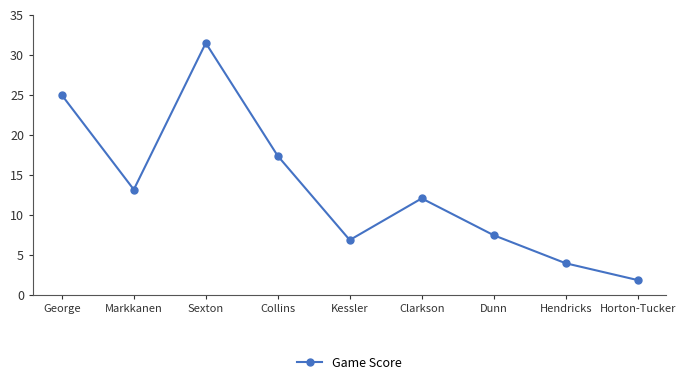

Where is the first local maximum?

Sexton